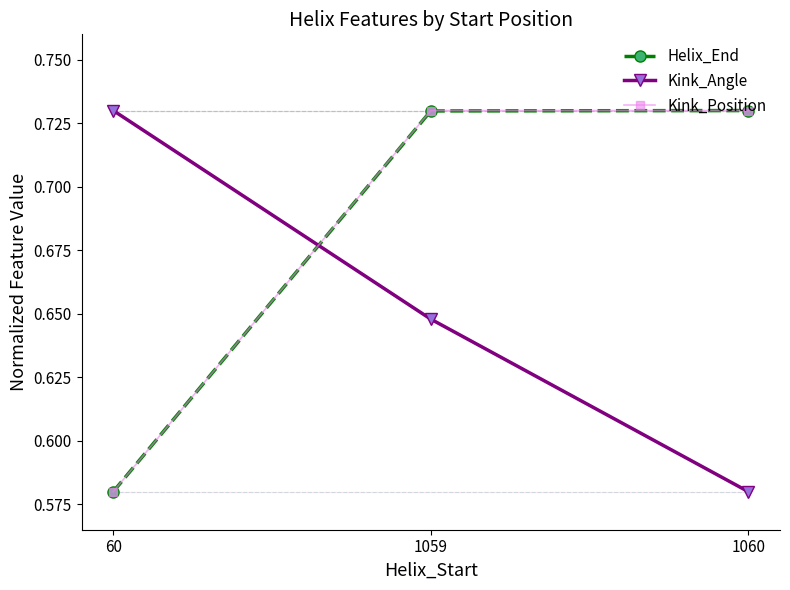

What are all the series names shown in the legend?

Helix_End, Kink_Angle, Kink_Position